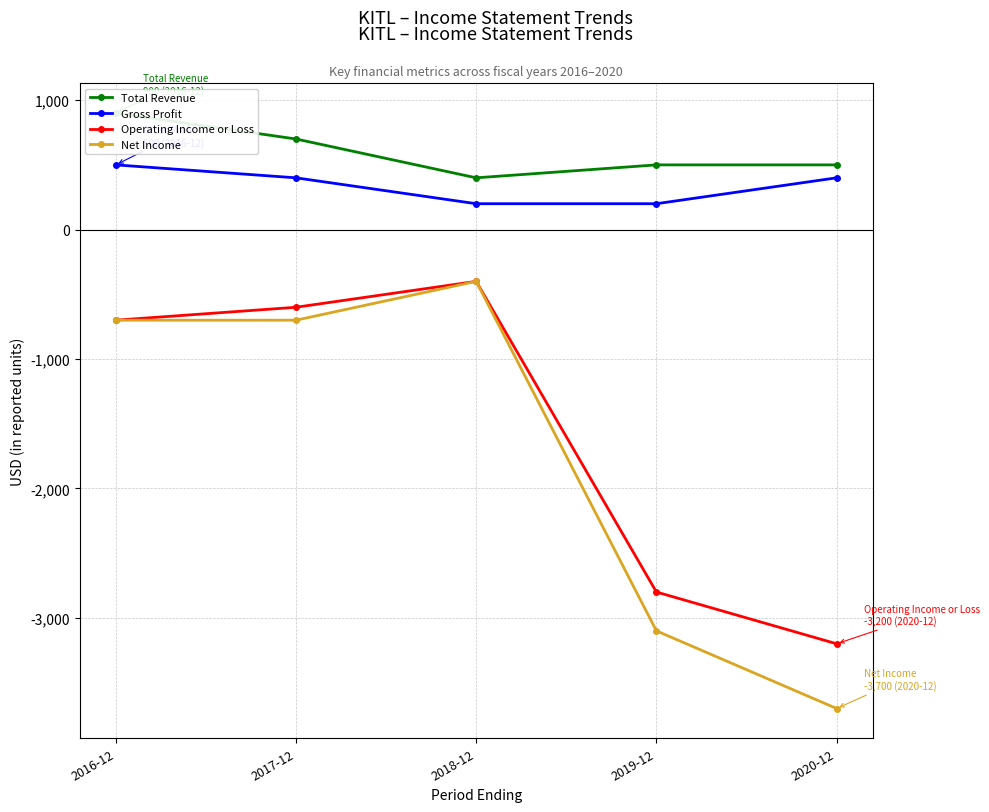

Which category has the lowest value across all series?

2020-12